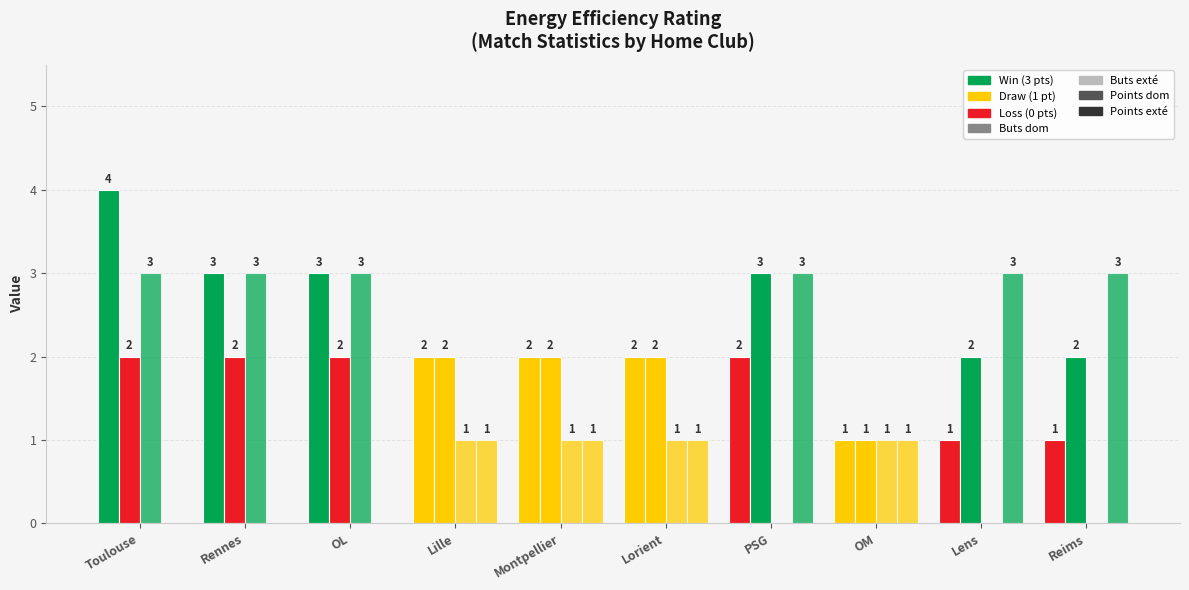

How many data points does each series have?

10